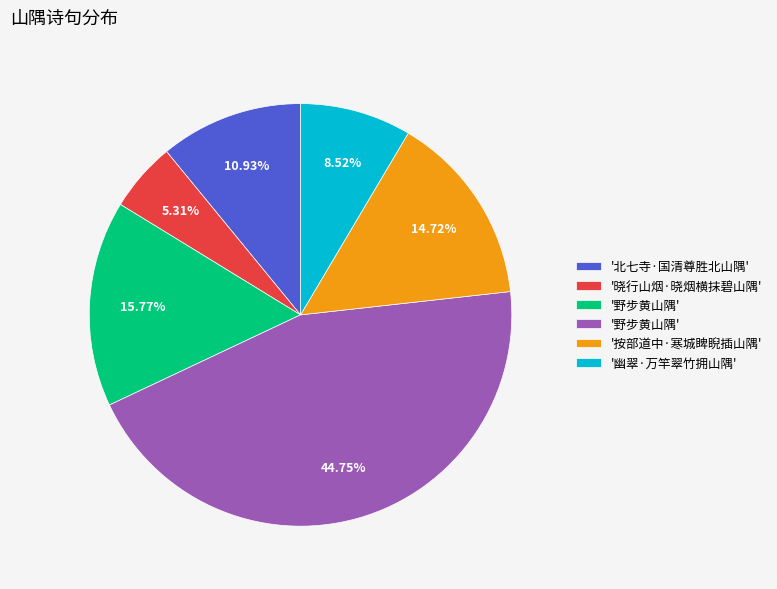

Is there a majority slice in this chart?

No